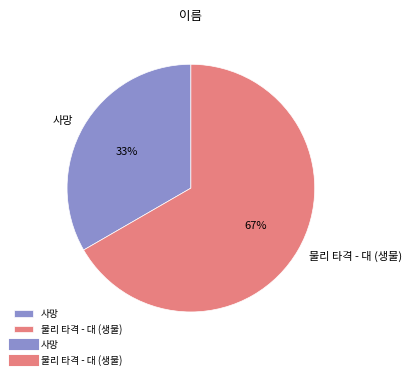

Between 물리 타격 - 대 (생물) and 사망, which is larger?

물리 타격 - 대 (생물)